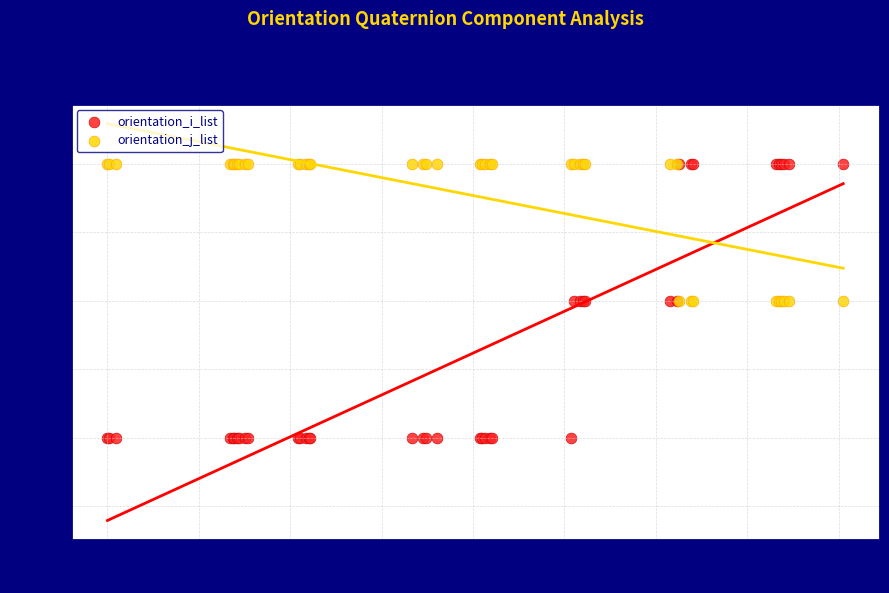

What are all the series names shown in the legend?

orientation_i_list, orientation_j_list